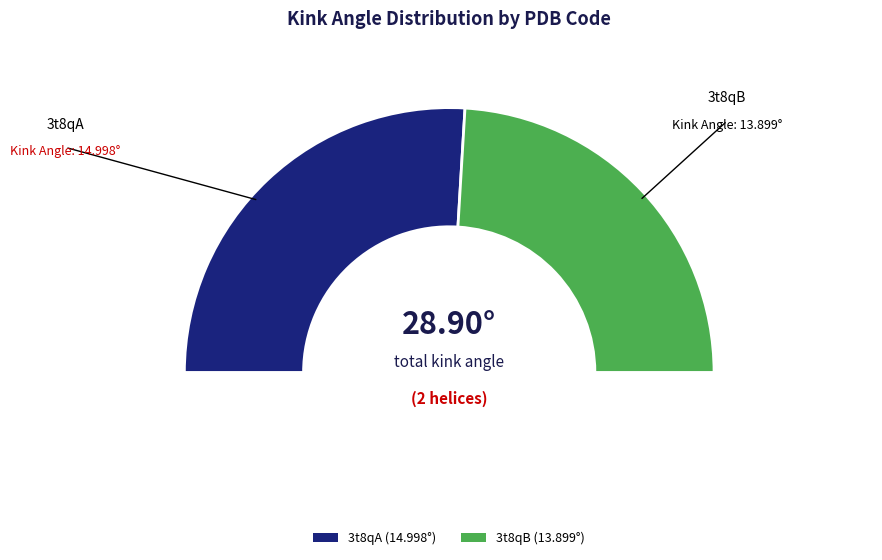

What is the ratio of the value at 3t8qA to the value at 3t8qB?

1.1